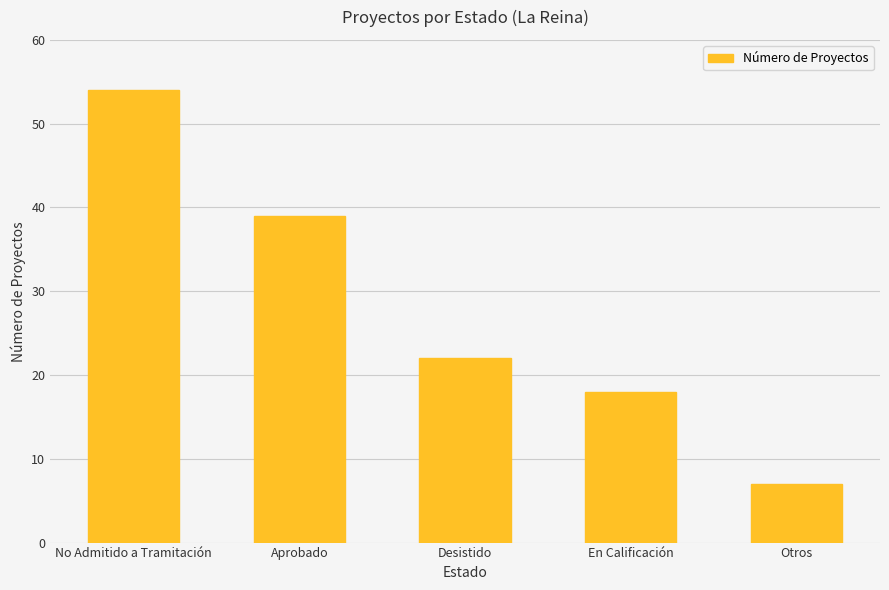

What is the change in value from En Calificación to Otros?

-11